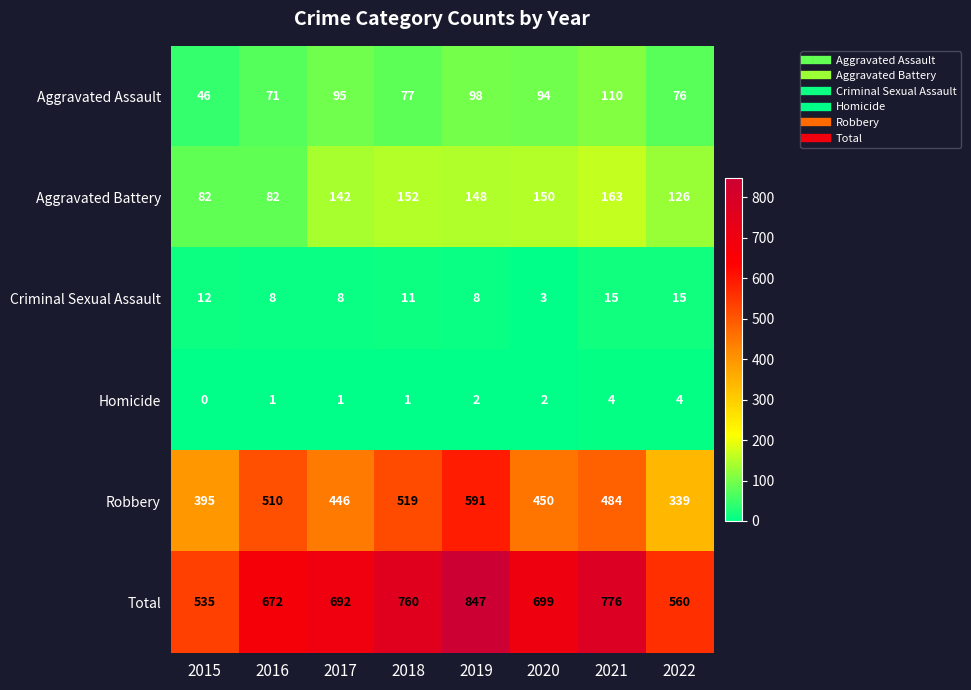

True or false: Criminal Sexual Assault has a value of 8 at 2016.

True